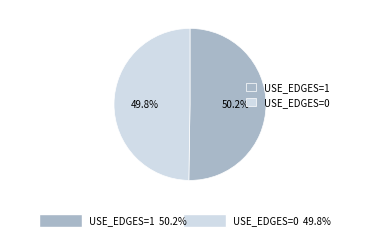

What portion of the pie excludes USE_EDGES=1?

49.8%